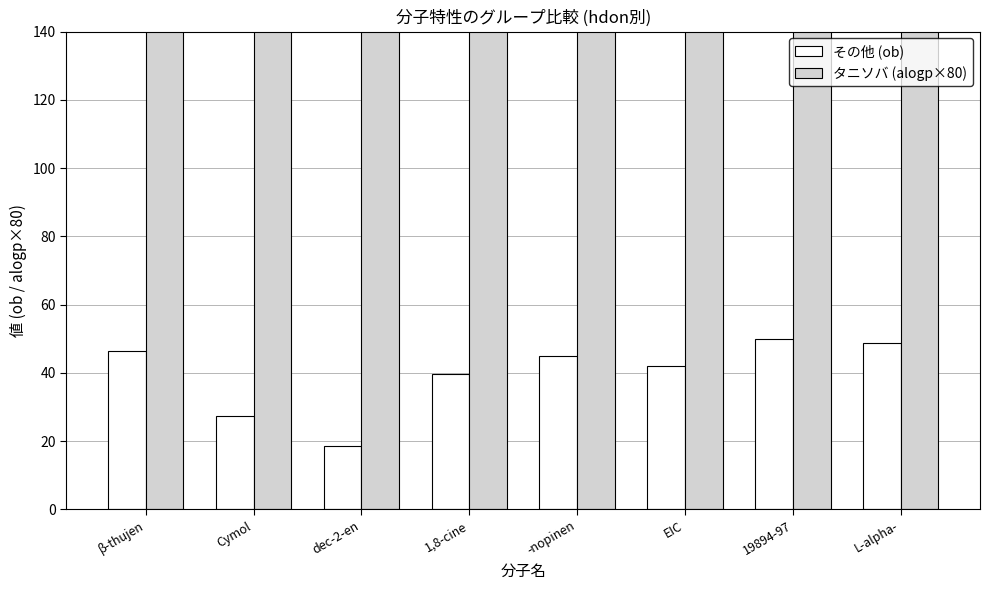

Which category has the highest value across all series?

EIC